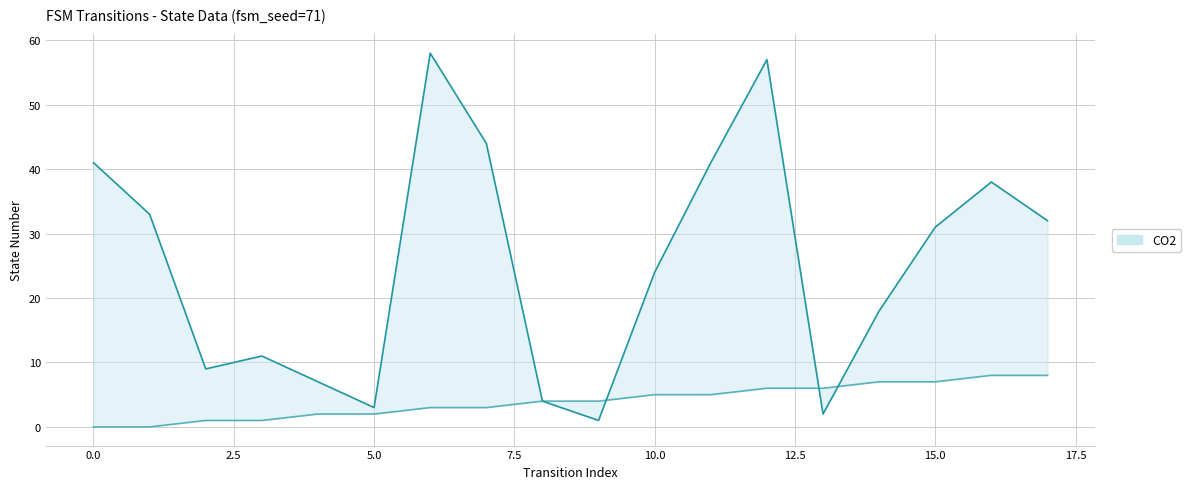

How many intersections are there between destination_state and source_state?

3